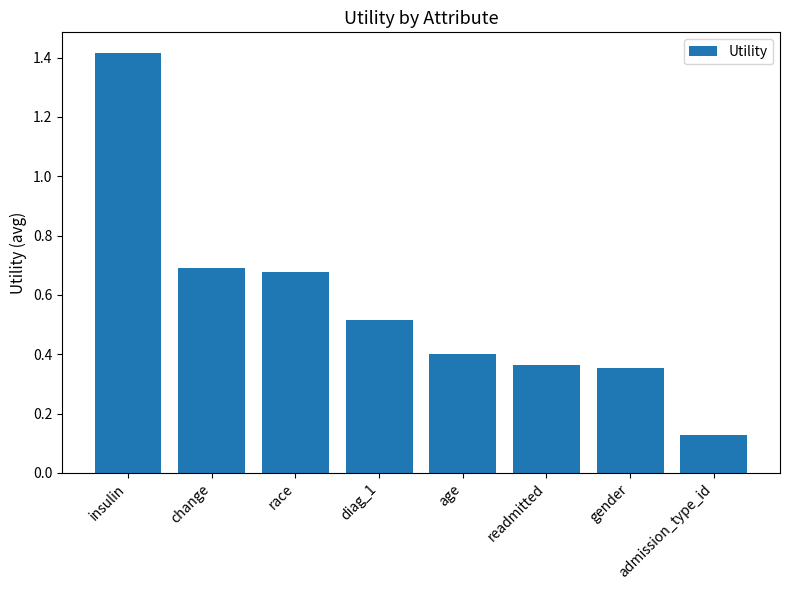

How many bars are there in total?

8